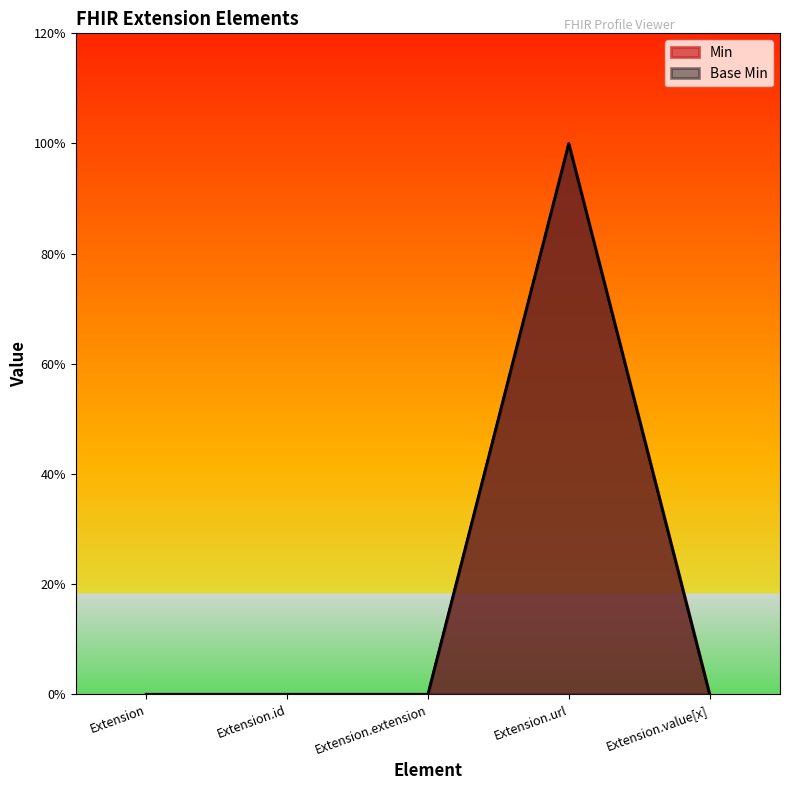

At Extension, list the series in order from largest to smallest.

Min, Base Min